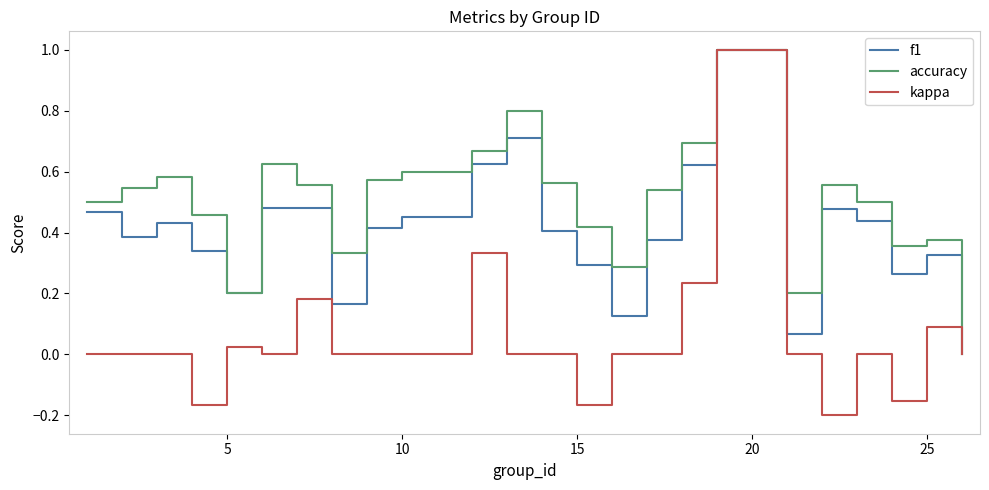

In accuracy, how many points are lower than both neighbors (excluding endpoints)?

5